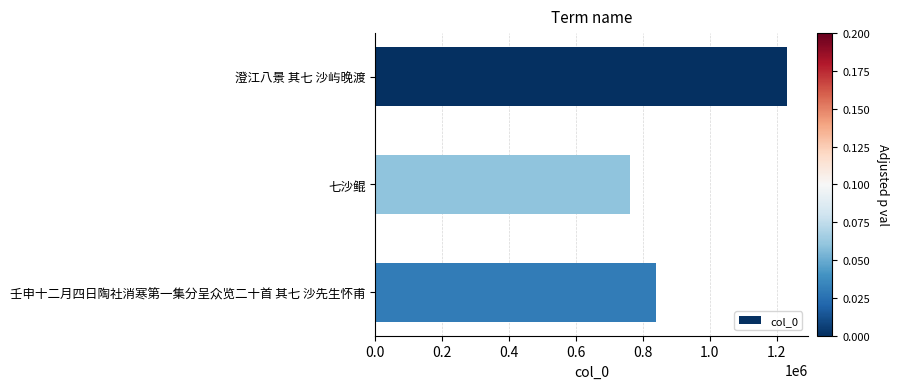

How many series are shown in this chart?

1